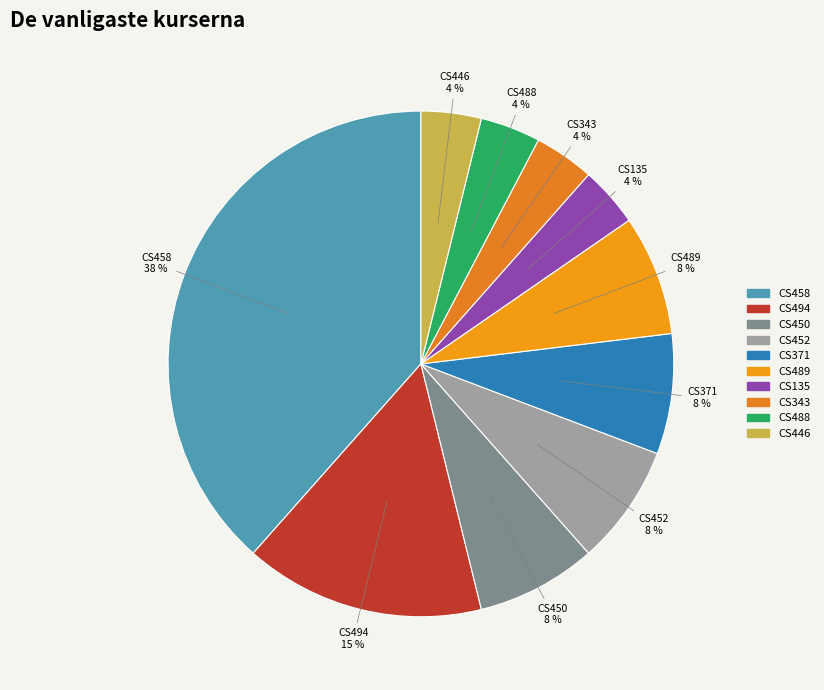

Which slice is the largest?

CS458